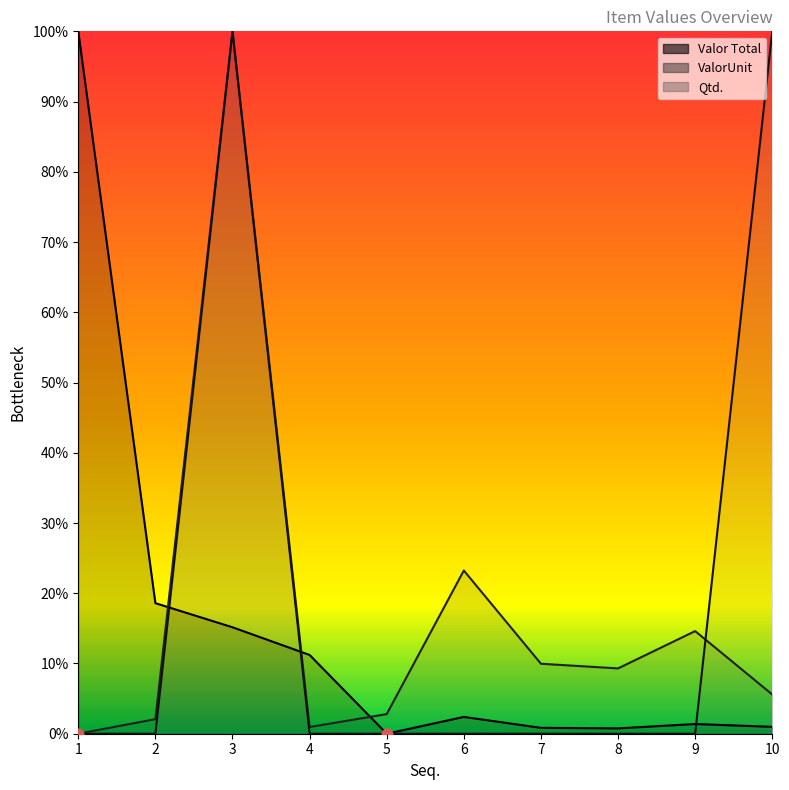

What are all the series names shown in the legend?

ValorUnit, Valor Total, Qtd.